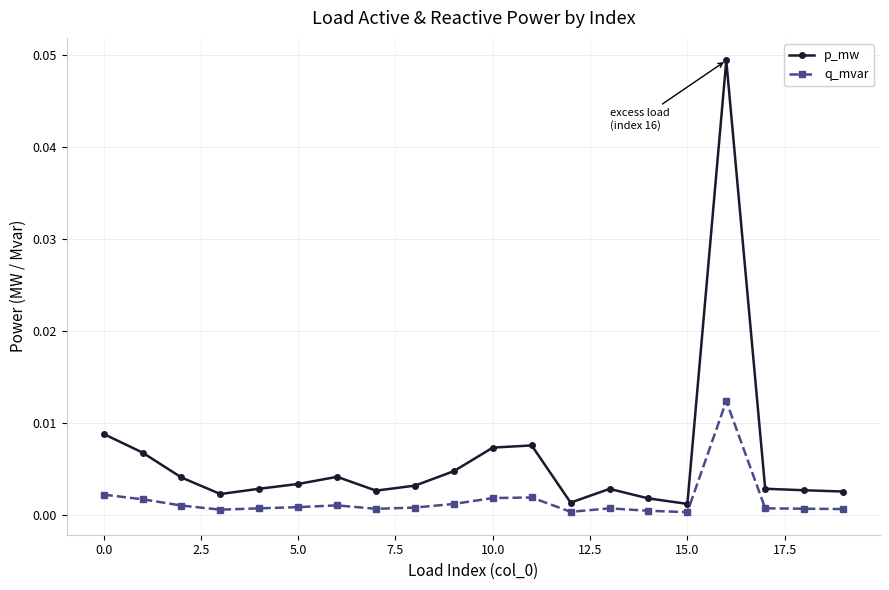

Rank the series by their maximum value, from lowest to highest.

q_mvar, p_mw